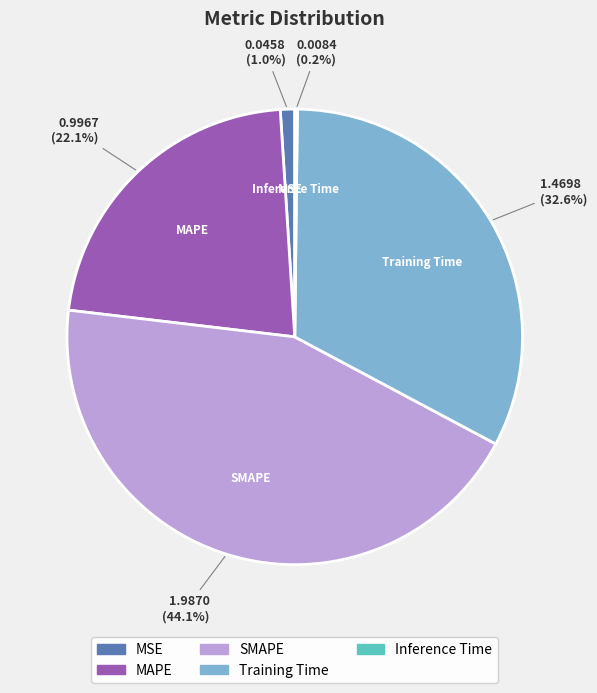

Which slice is the largest?

SMAPE